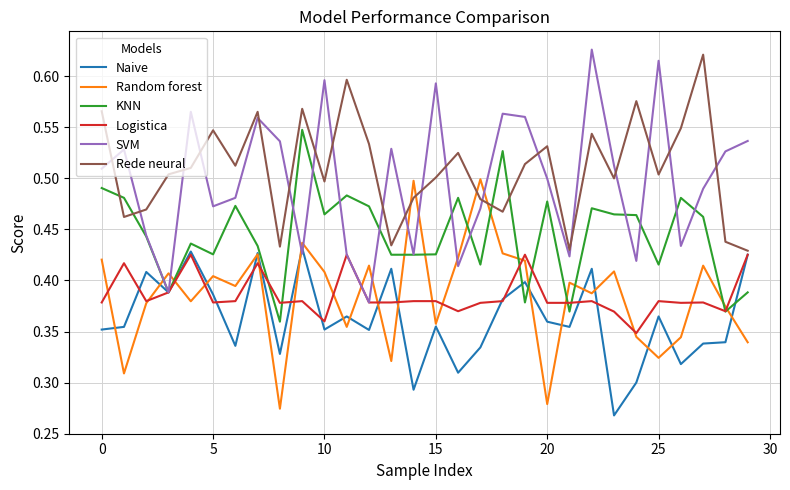

How many intersections are there between Random forest and Rede neural?

4